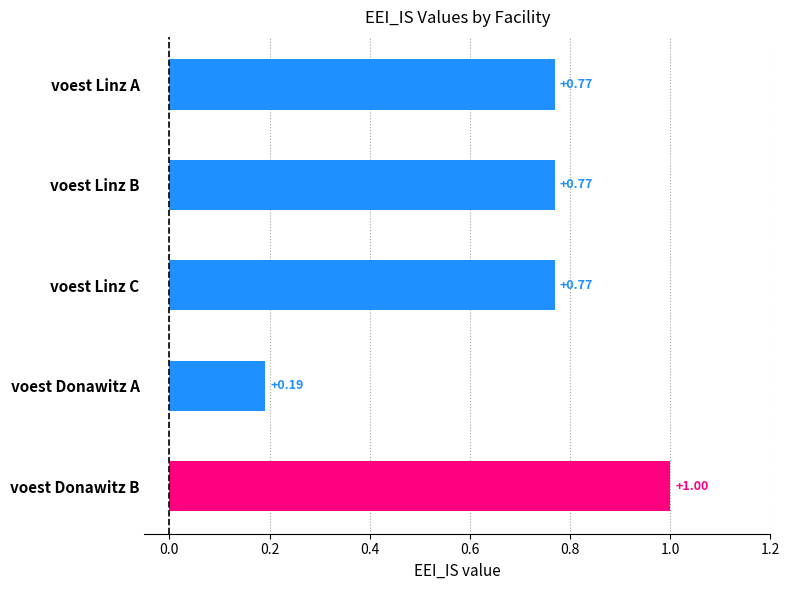

What is the label of the 3rd bar from the top?

voest Linz C